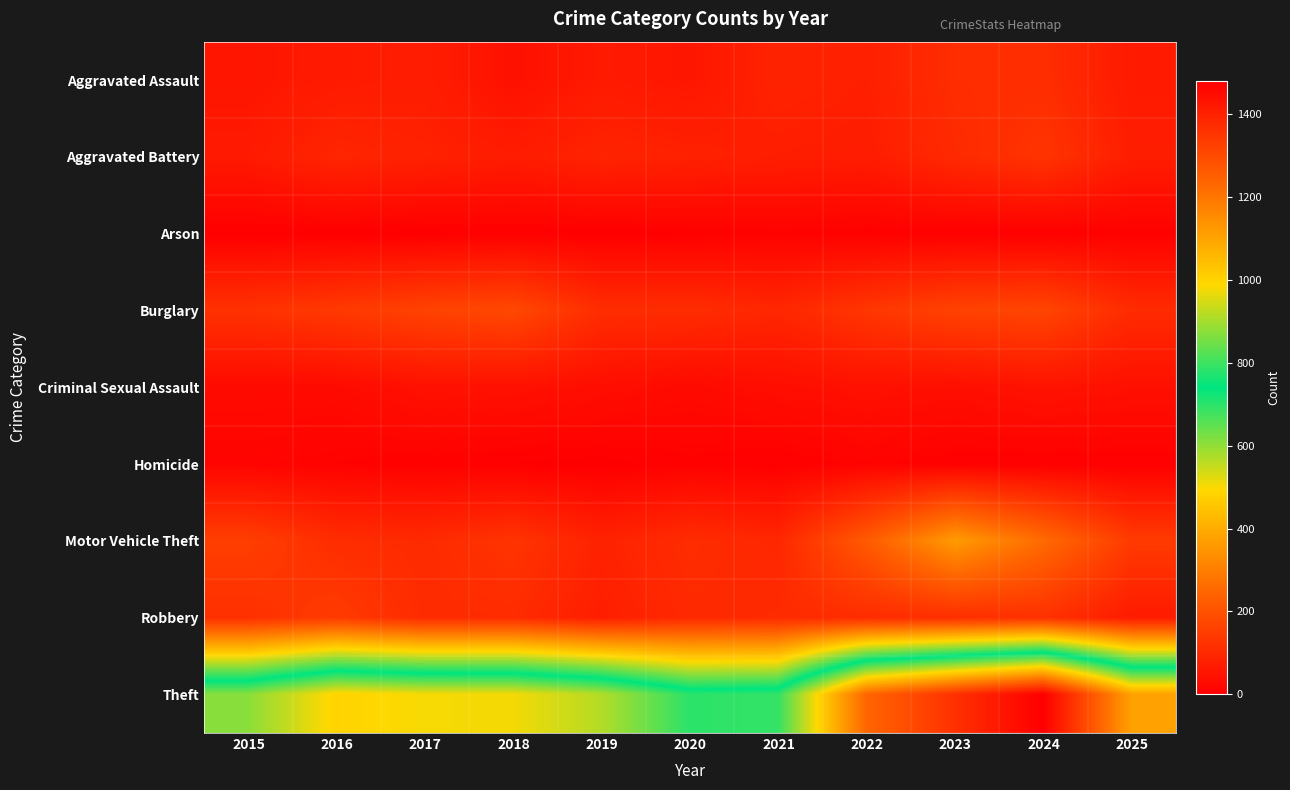

Rank the series by their maximum value, from lowest to highest.

Arson, Homicide, Criminal Sexual Assault, Aggravated Assault, Aggravated Battery, Robbery, Burglary, Motor Vehicle Theft, Theft